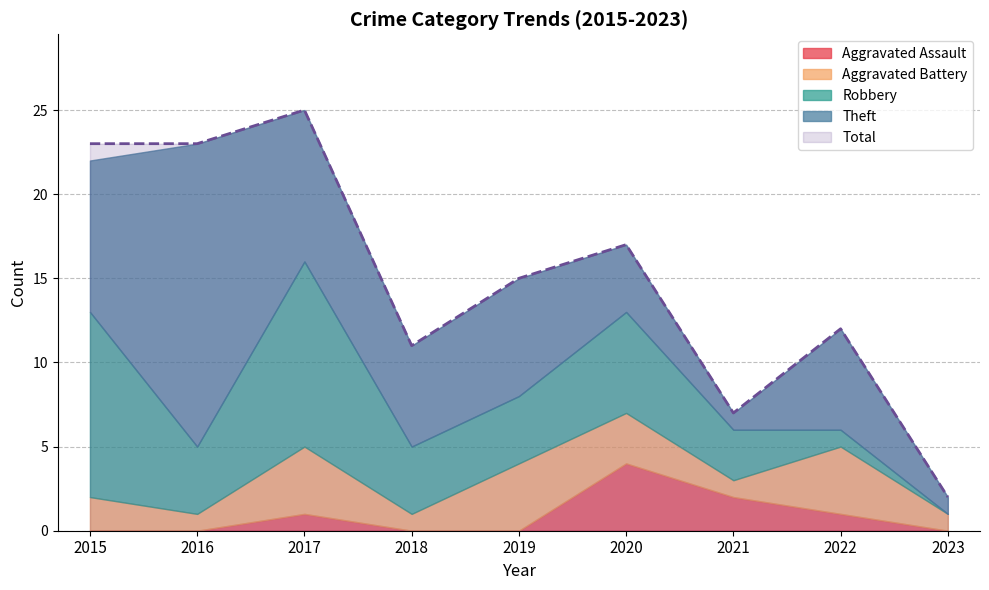

After their last crossing, which series has the higher values: Aggravated Battery or Robbery?

Aggravated Battery